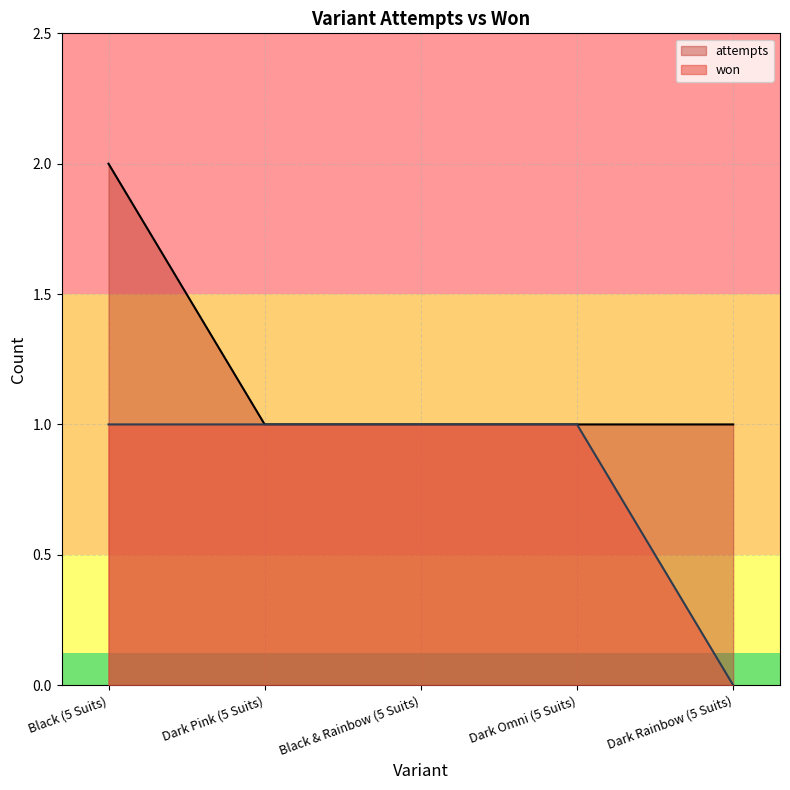

Which has a higher value, Black (5 Suits) or Black & Rainbow (5 Suits)?

Black (5 Suits)